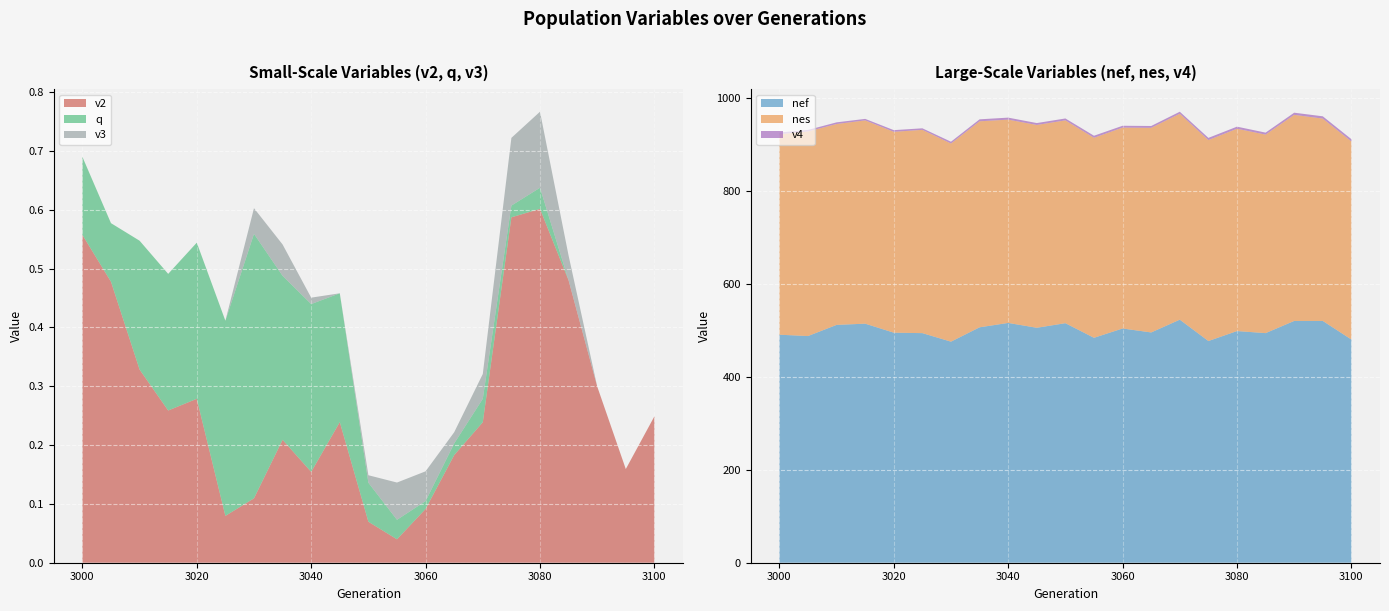

Reading left to right, what are all the values shown in this chart?

v2: 0.6	0.5	0.3	0.3	0.3	0.1	0.1	0.2	0.2	0.2	0.1	0.0	0.1	0.2	0.2	0.6	0.6	0.5	0.3	0.2	0.2
v4: 3.6	3.3	3.6	3.2	3.6	3.3	3.8	4.2	4.3	4.1	4.1	4.4	3.9	4.0	4.3	4.7	4.5	4.3	4.6	4.9	5.0
nef: 490.2	487.3	511.3	513.9	494.5	493.6	475.2	506.1	515.5	505.1	515.0	483.5	503.5	495.0	522.5	476.6	498.0	493.6	519.8	519.8	479.8
q: 0.1	0.1	0.2	0.2	0.3	0.3	0.4	0.3	0.3	0.2	0.1	0.0	0.0	0.0	0.0	0.0	0.0	0.0	0.0	0.0	0.0
nes: 431.0	439.9	431.9	437.0	431.8	437.0	426.0	442.9	437.0	436.0	436.0	430.0	431.9	439.9	442.7	432.0	434.9	426.7	443.0	434.9	425.8
v3: 0.0	0.0	0.0	0.0	0.0	0.0	0.0	0.1	0.0	0.0	0.0	0.1	0.1	0.0	0.0	0.1	0.1	0.0	0.0	0.0	0.0